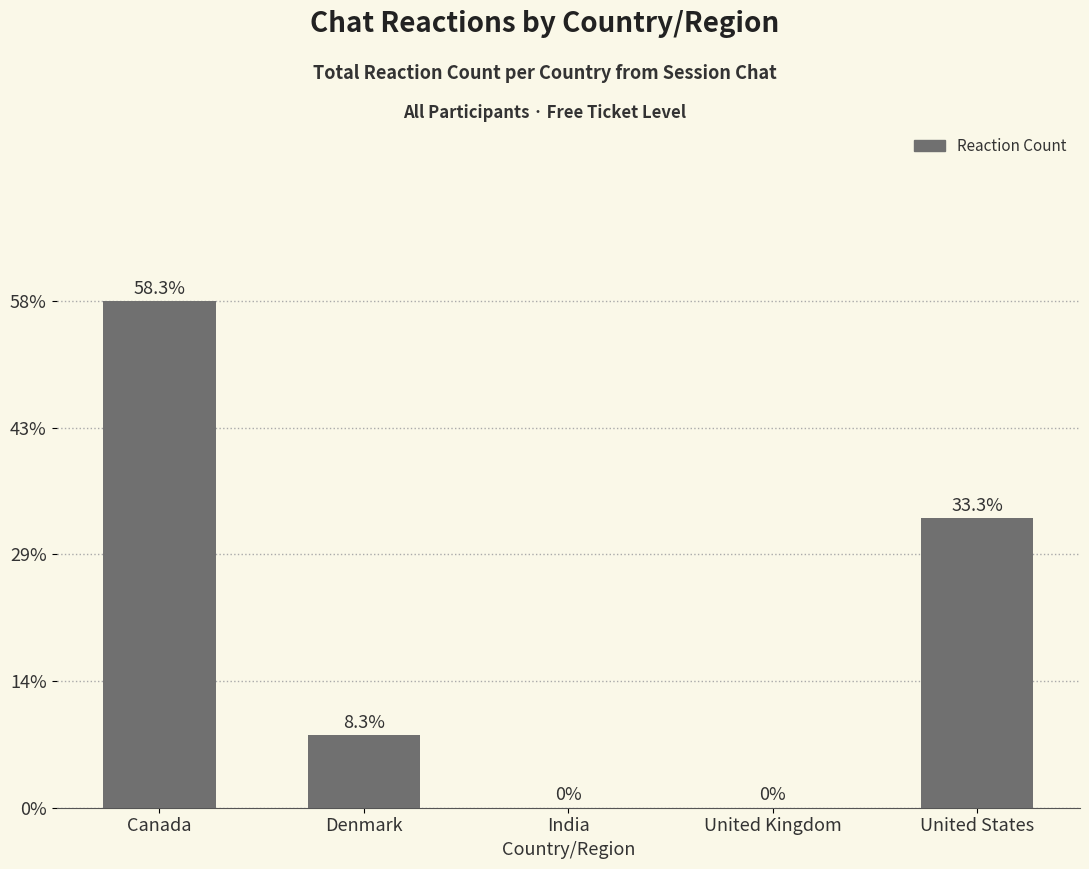

Rank the categories by value from highest to lowest.

Canada, United States, Denmark, India, United Kingdom